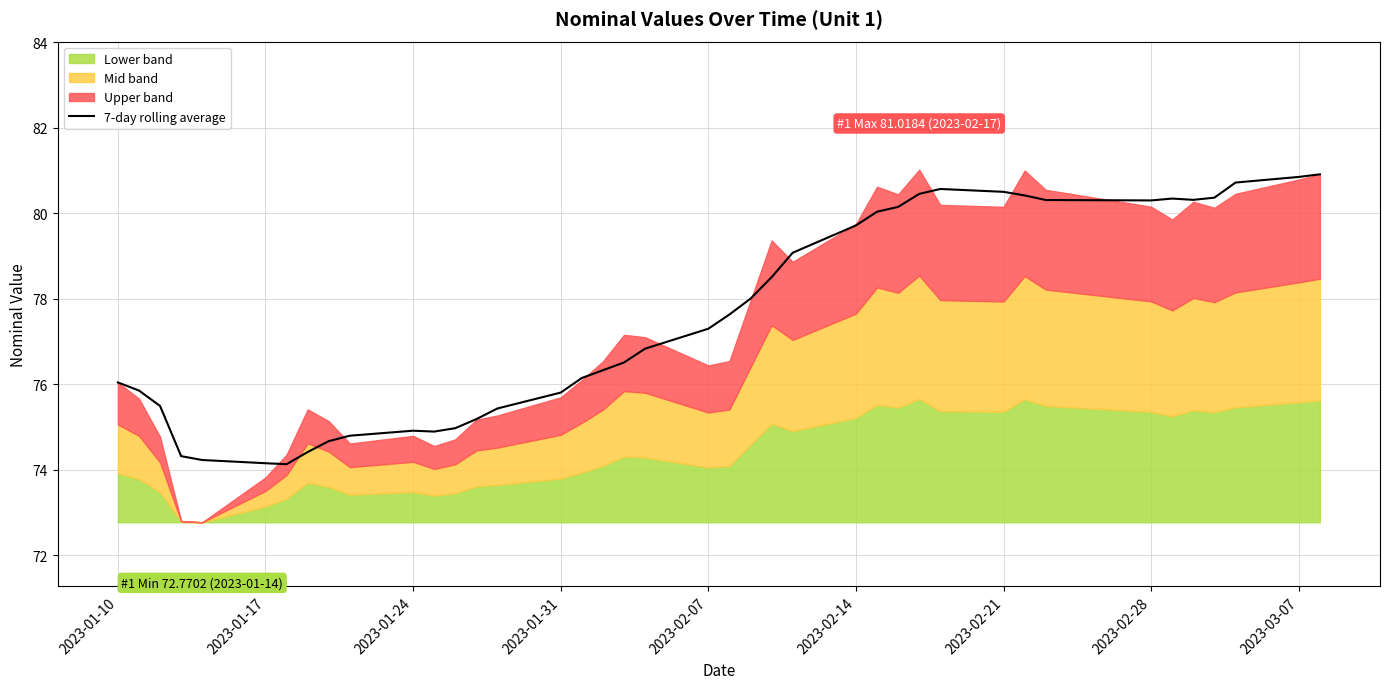

What is the highest value of the 7-day rolling average series?

80.9